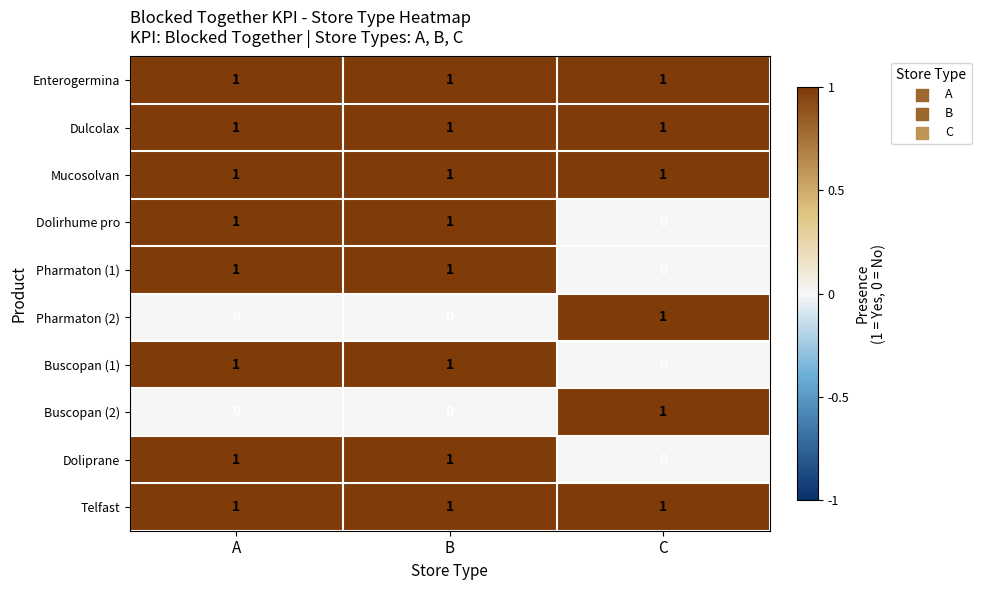

Reading right to left, extract all data points from this chart.

Enterogermina: C=1	B=1	A=1
Dulcolax: C=1	B=1	A=1
Mucosolvan: C=1	B=1	A=1
Dolirhume pro: C=0	B=1	A=1
Pharmaton (1): C=0	B=1	A=1
Pharmaton (2): C=1	B=0	A=0
Buscopan (1): C=0	B=1	A=1
Buscopan (2): C=1	B=0	A=0
Doliprane: C=0	B=1	A=1
Telfast: C=1	B=1	A=1